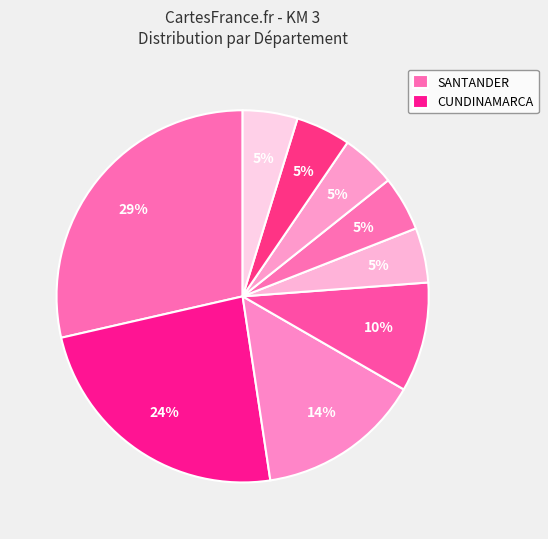

To the nearest percent, what is the average slice percentage?

11%